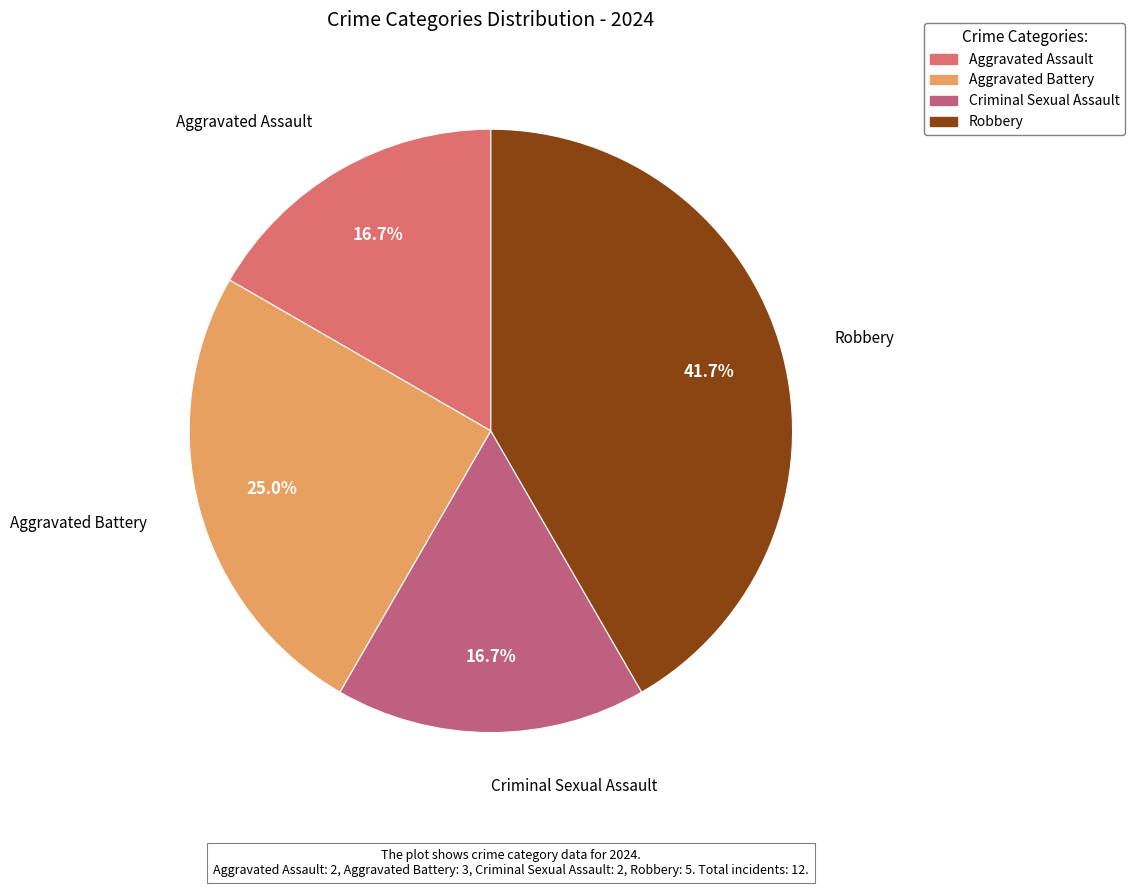

What is the largest slice in the pie chart?

Robbery